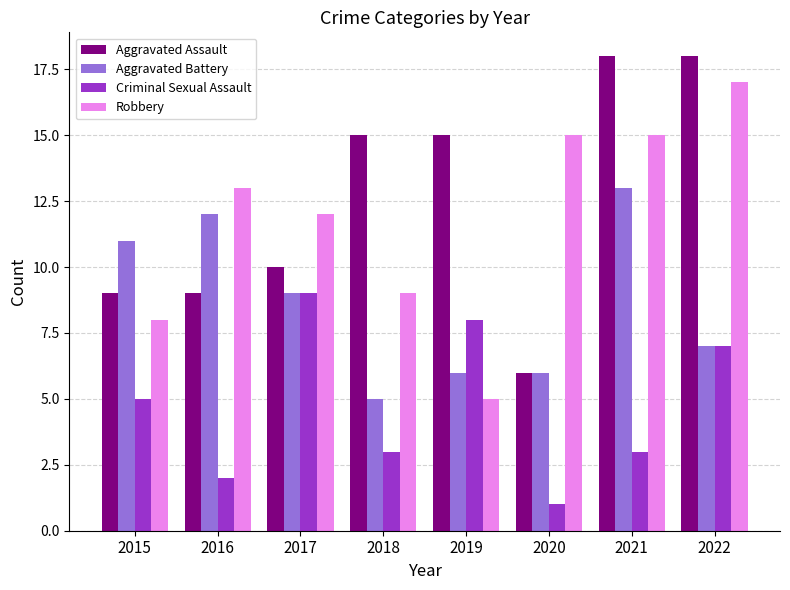

How many values in the Aggravated Battery series are below 9?

4